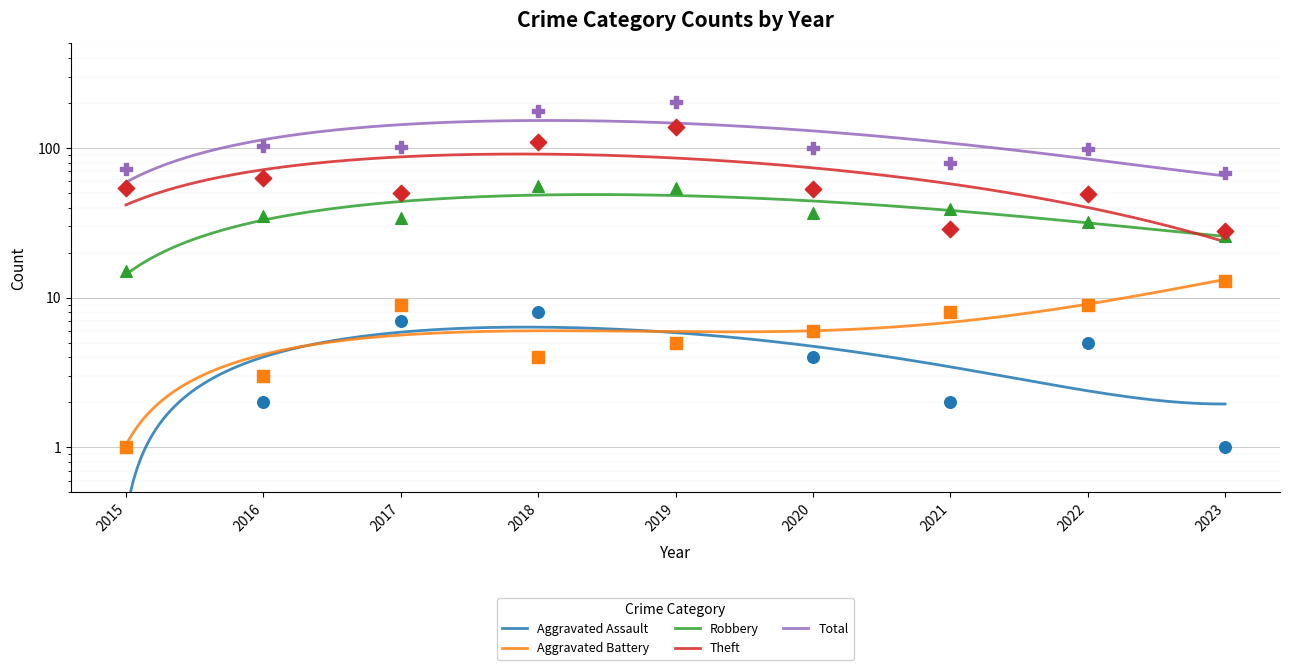

Which series has the widest spread of Y values?

Total